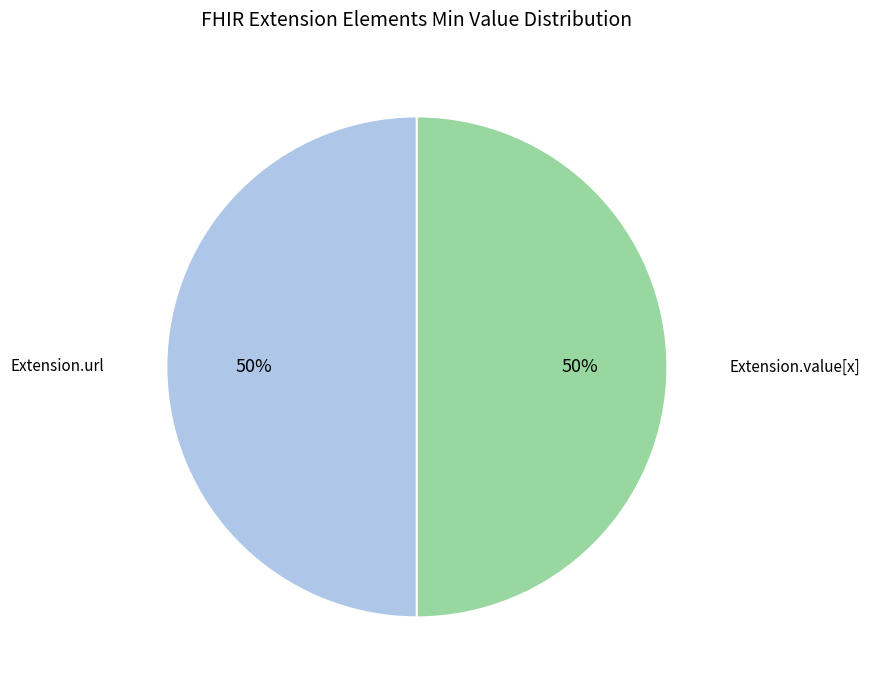

How many slices are in this pie chart?

2